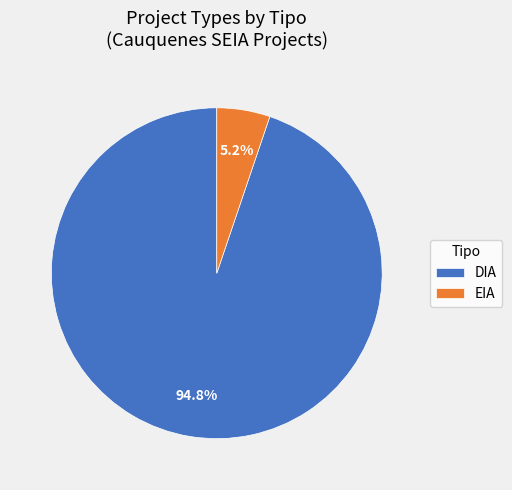

What is the majority slice?

DIA